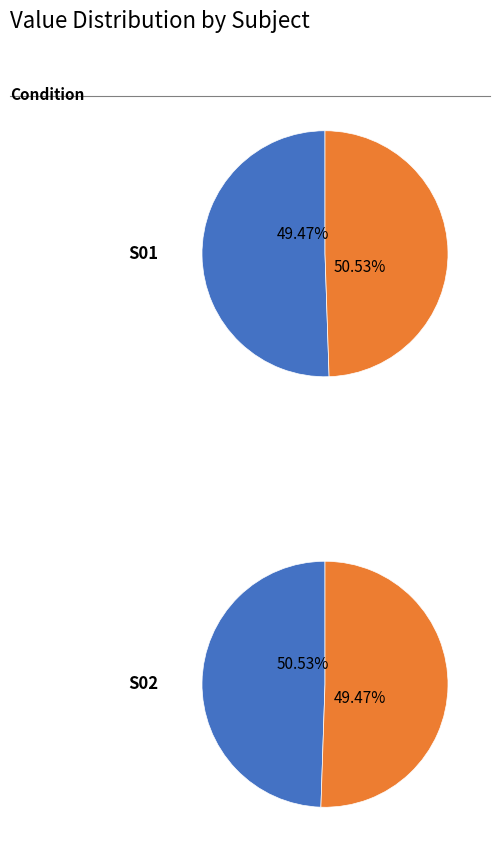

Rank the series by their maximum value, from highest to lowest.

S01, S02